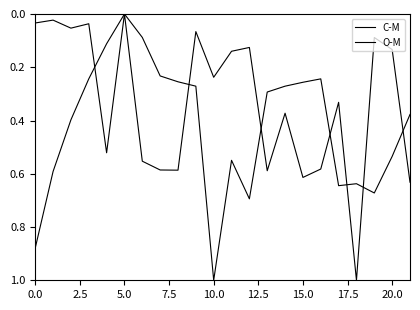

How many times do O-M and C-M cross each other?

7